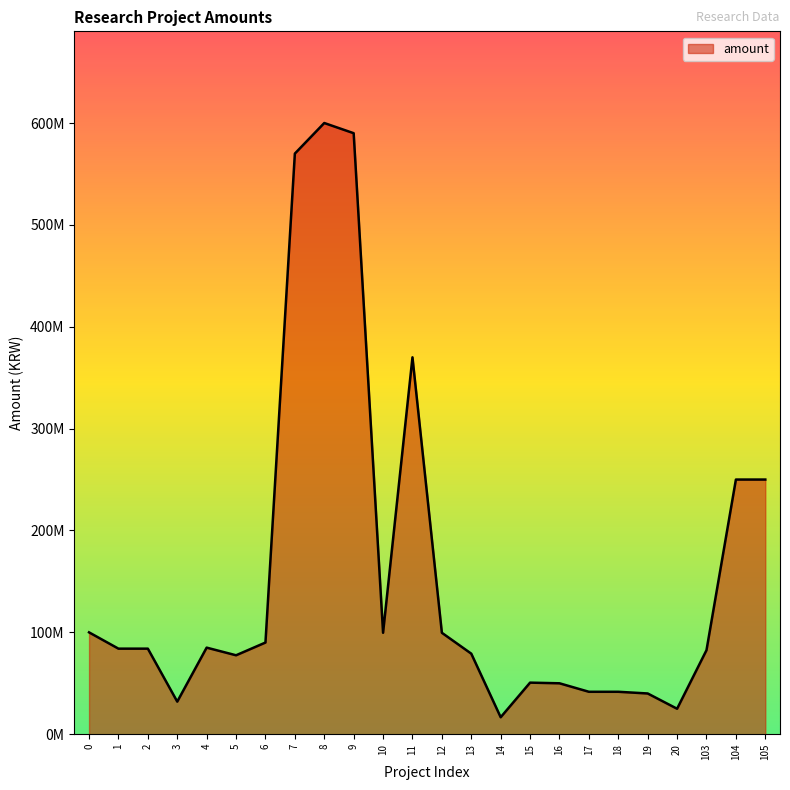

What is the minimum value shown in the chart?

16666000